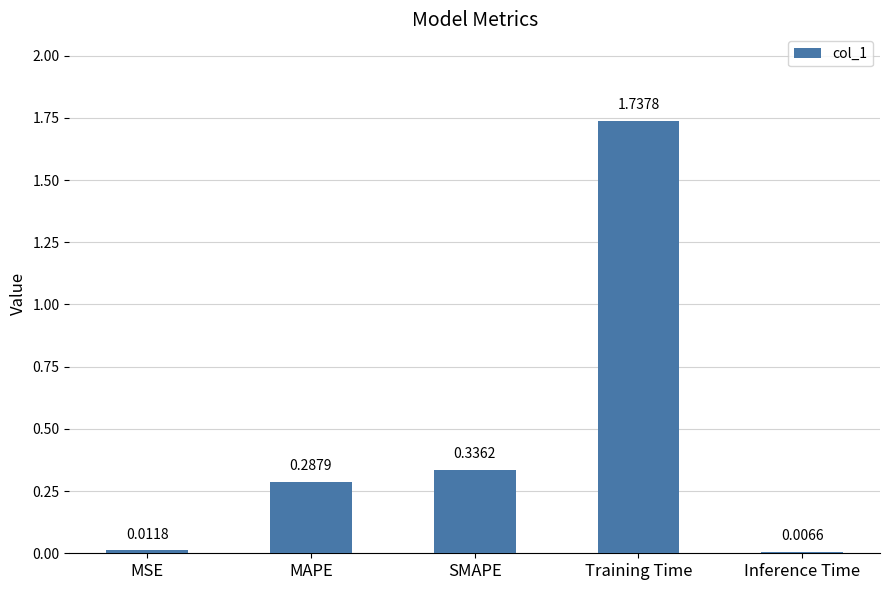

Between MSE and SMAPE, which is larger?

SMAPE